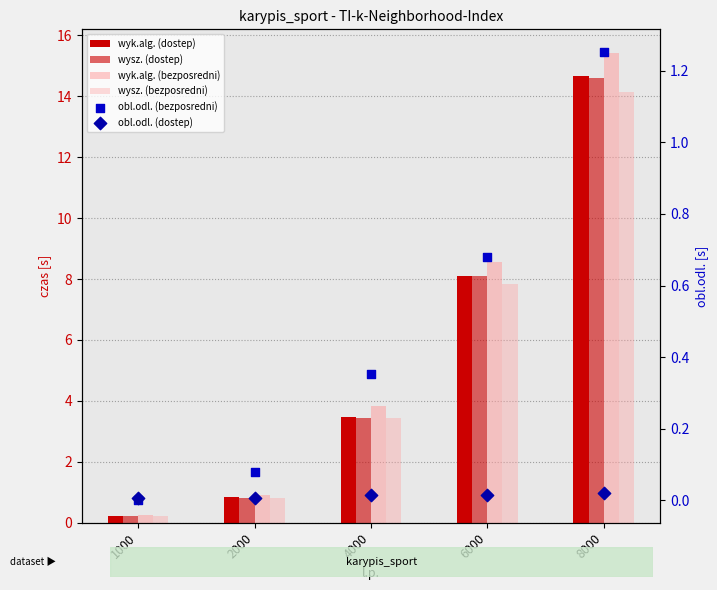

Which series has the largest total across all categories?

wyk.alg. (bezposredni)